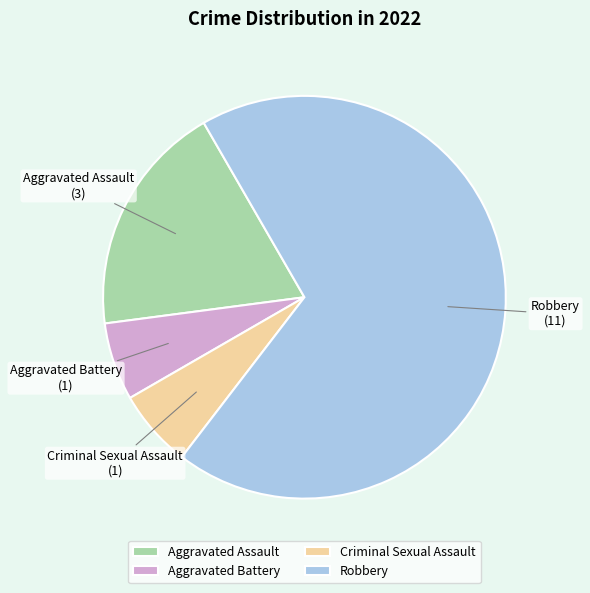

Which slice is the largest?

Robbery